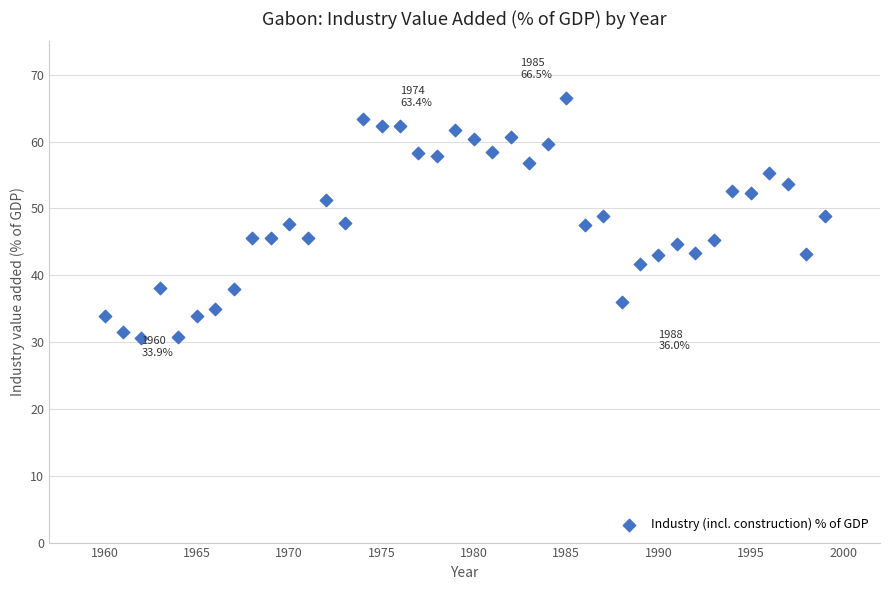

What is the range of Y values (max minus min)?

35.9